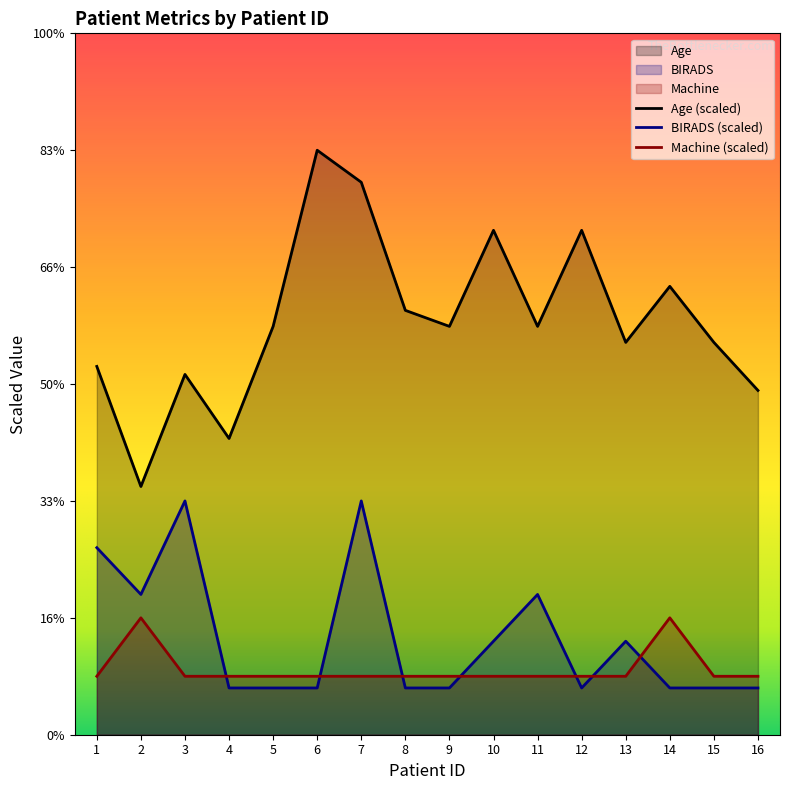

What are all the series names shown in the legend?

Age, BIRADS, Machine